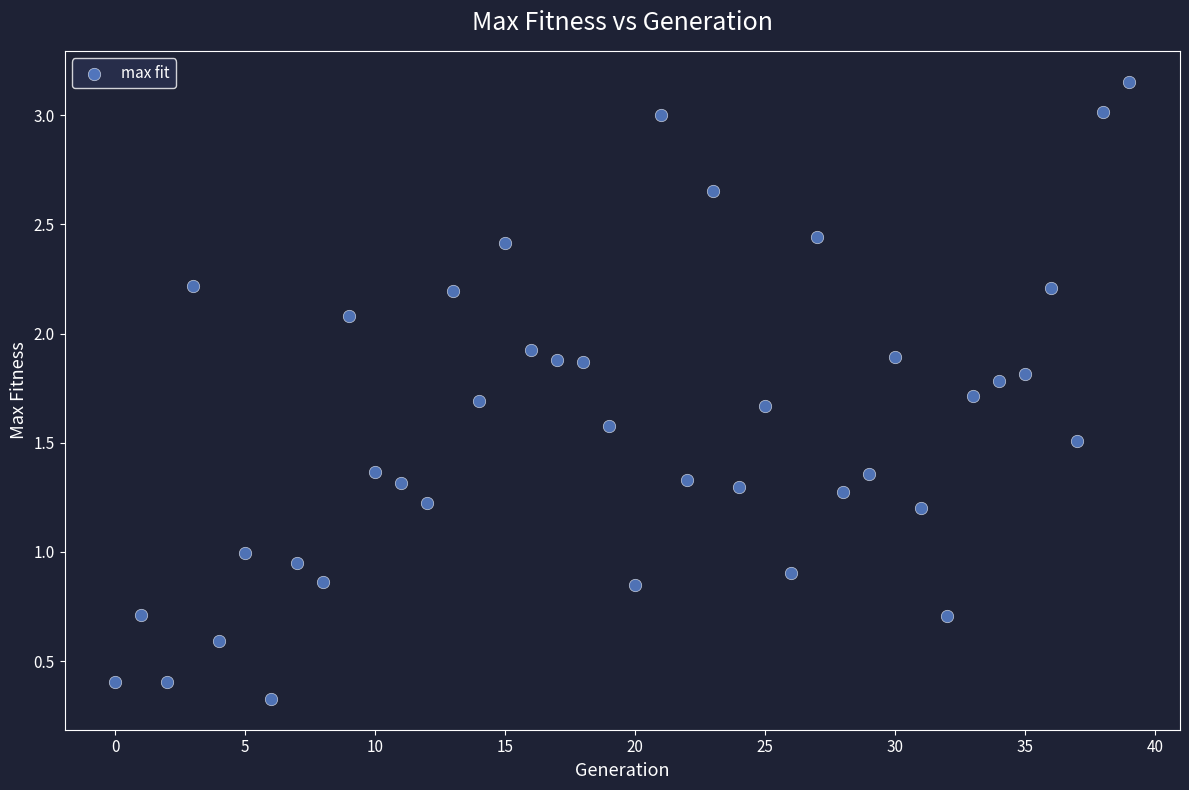

What is the range of Y values (max minus min)?

2.8